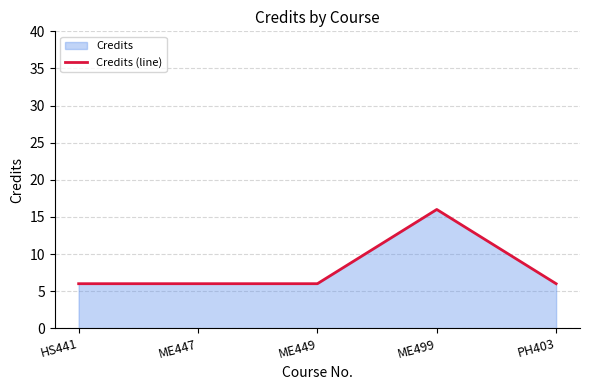

How many lines are shown in the chart?

1